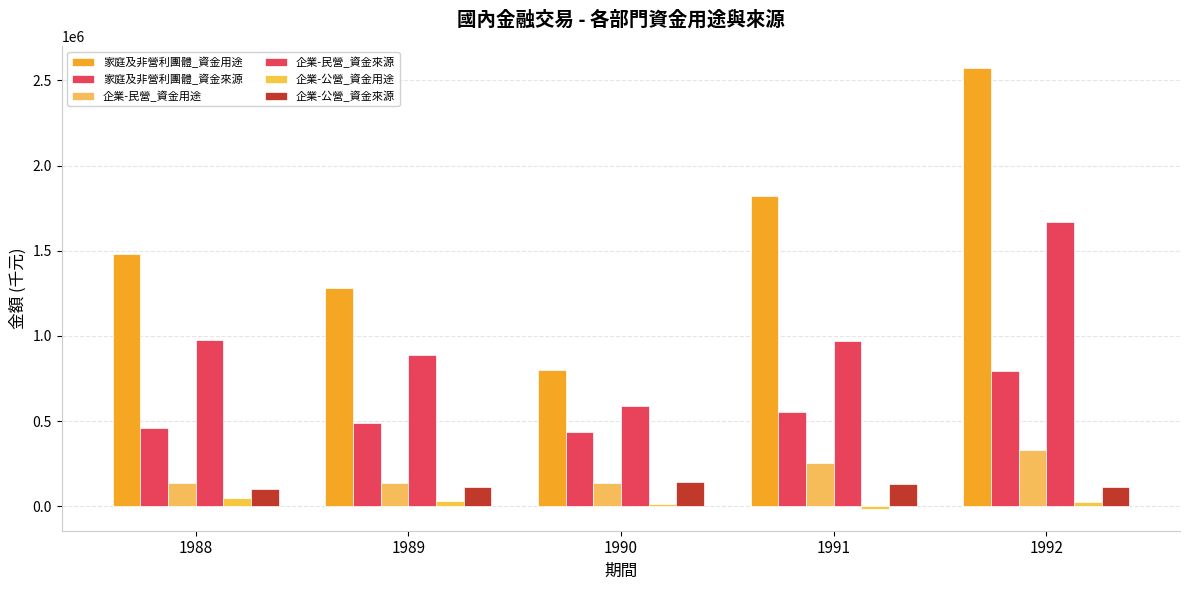

How many categories are shown in the chart?

5